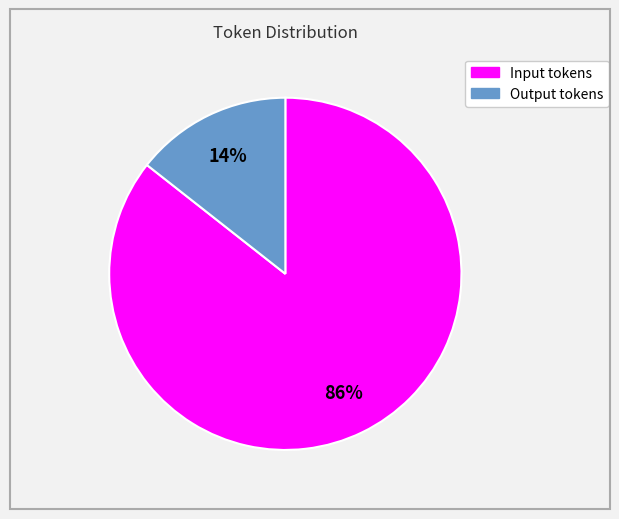

Which category has the biggest portion of the pie?

Input tokens